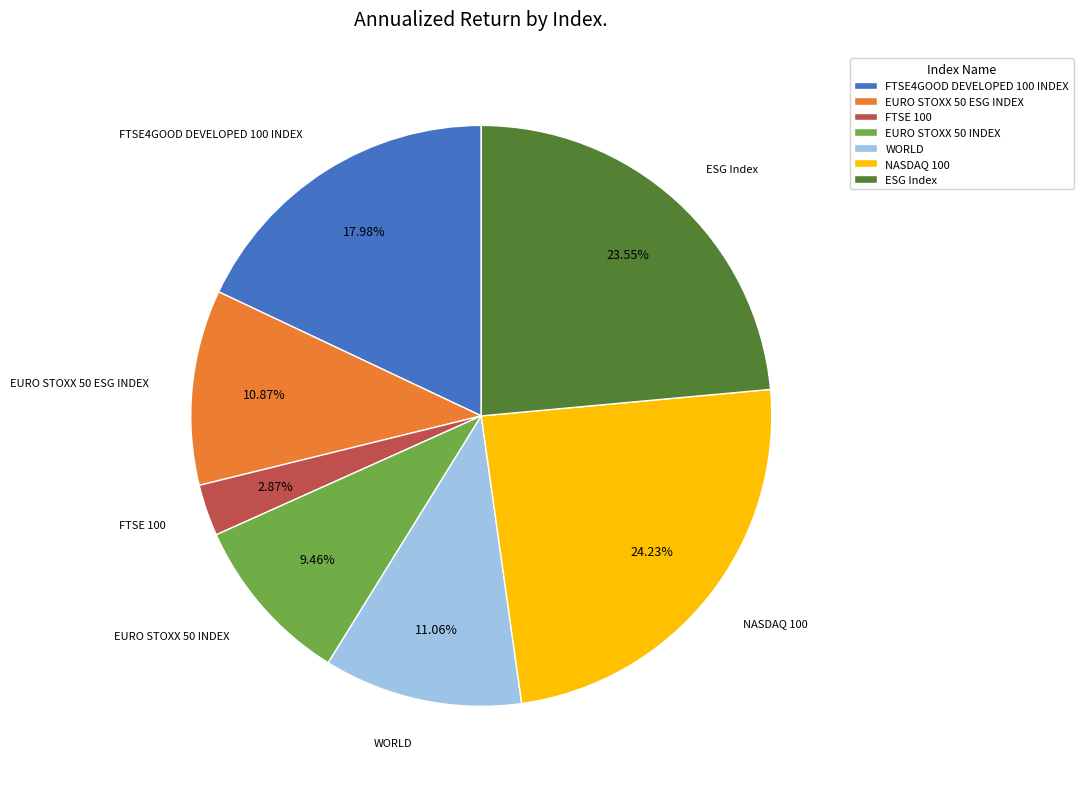

Is there a majority slice in this chart?

No